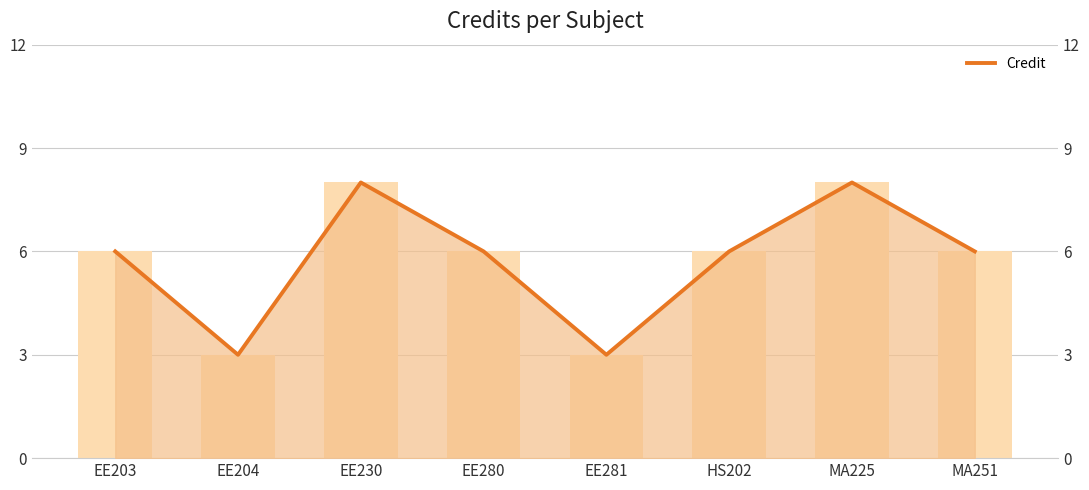

Are the bars grouped side by side (vs. stacked)?

No